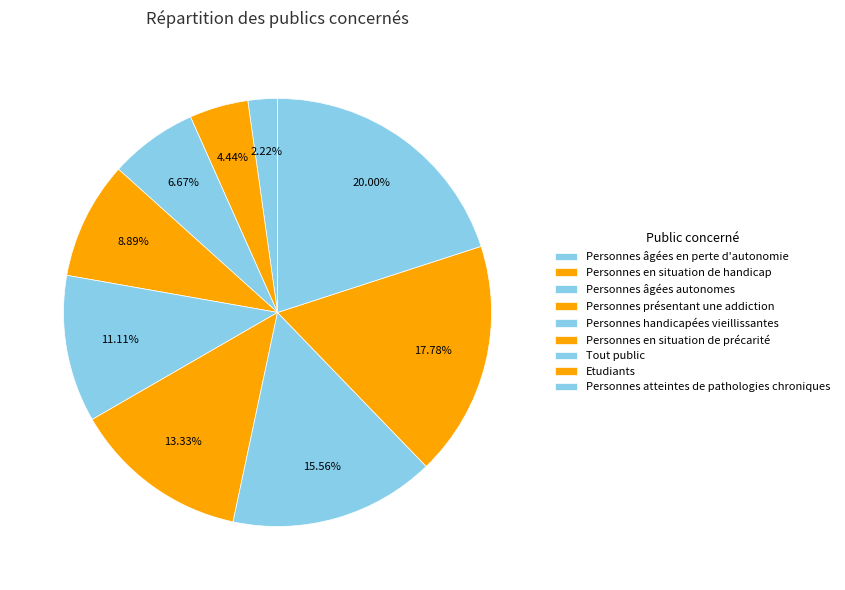

Count the number of slices in the pie.

9